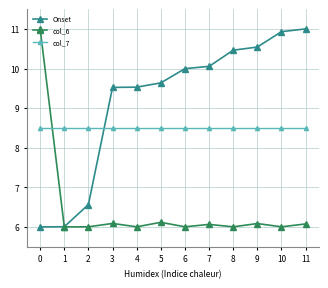

At how many categories does at least one series exceed 9?

10